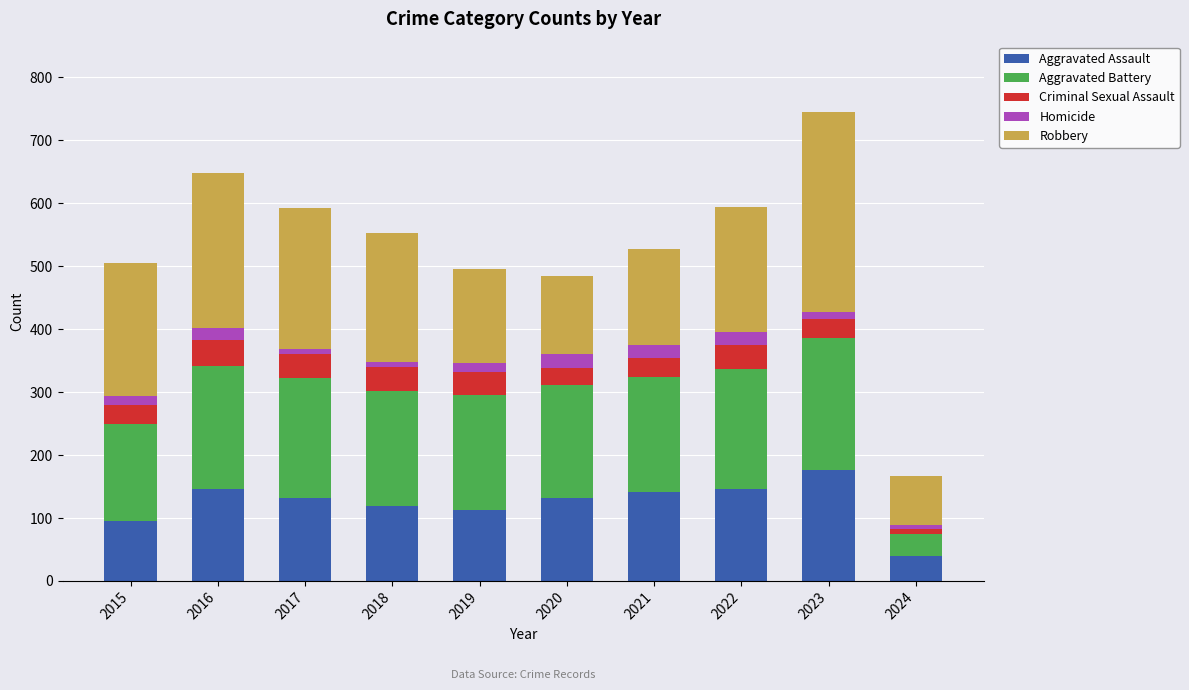

The Aggravated Assault series shows 39 at 2024. True or false?

True